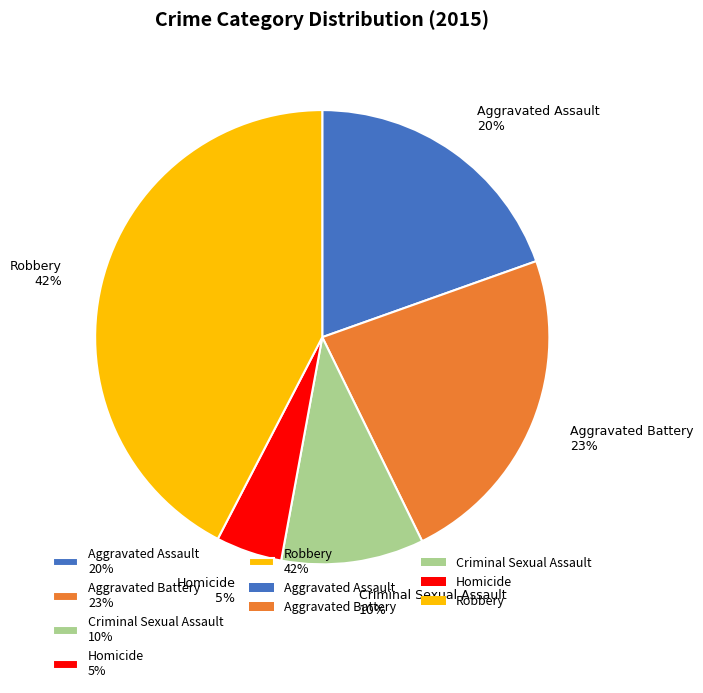

Is there a majority slice in this chart?

No